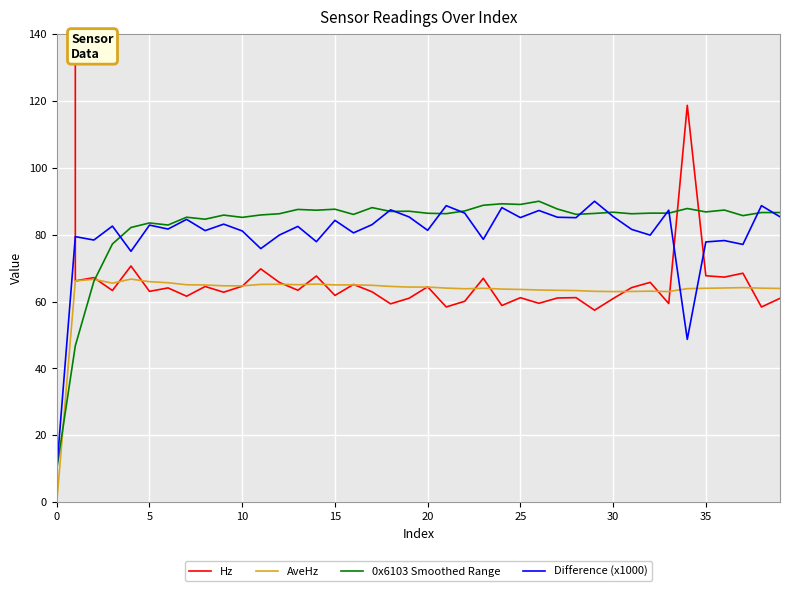

How many lines are shown in the chart?

4